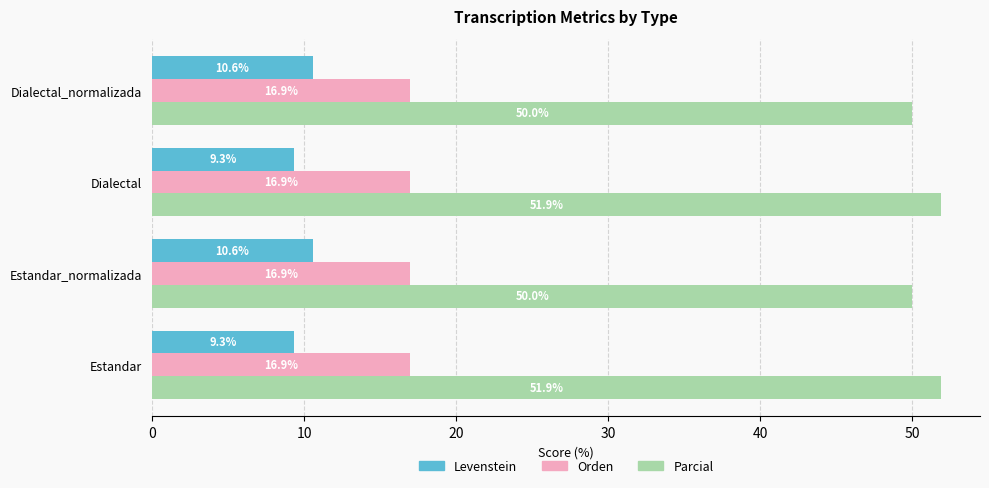

True or false: Levenstein has a value of 9.3 at Estandar.

True